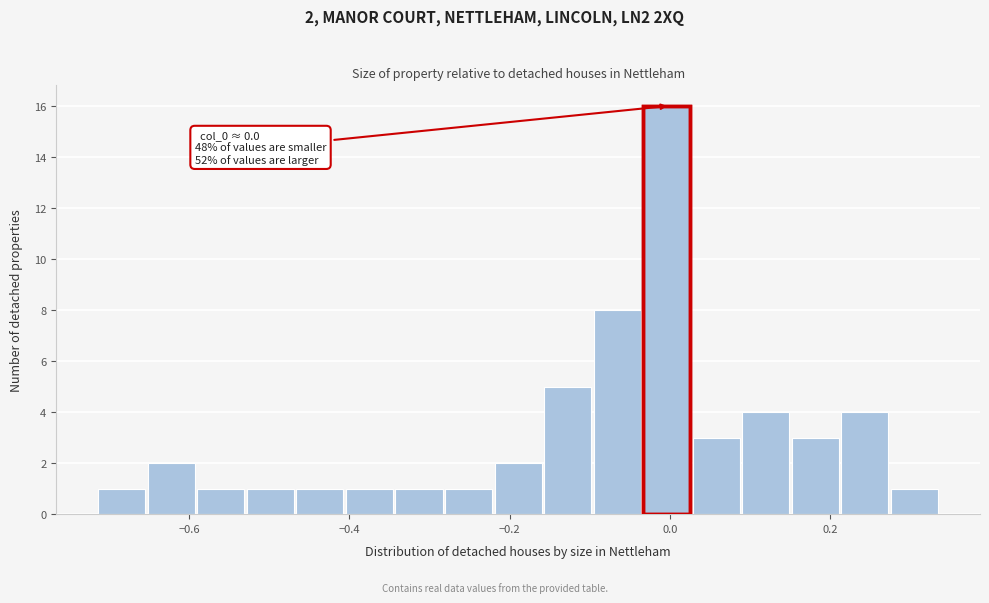

Read against the x-axis, roughly where is the centre of the tallest bar?

0.00